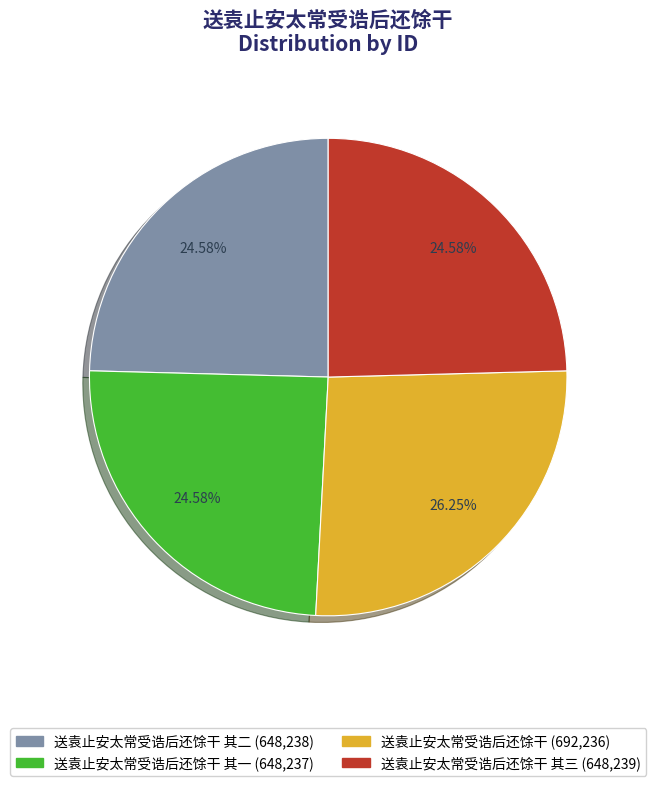

How many segments does this pie chart have?

4